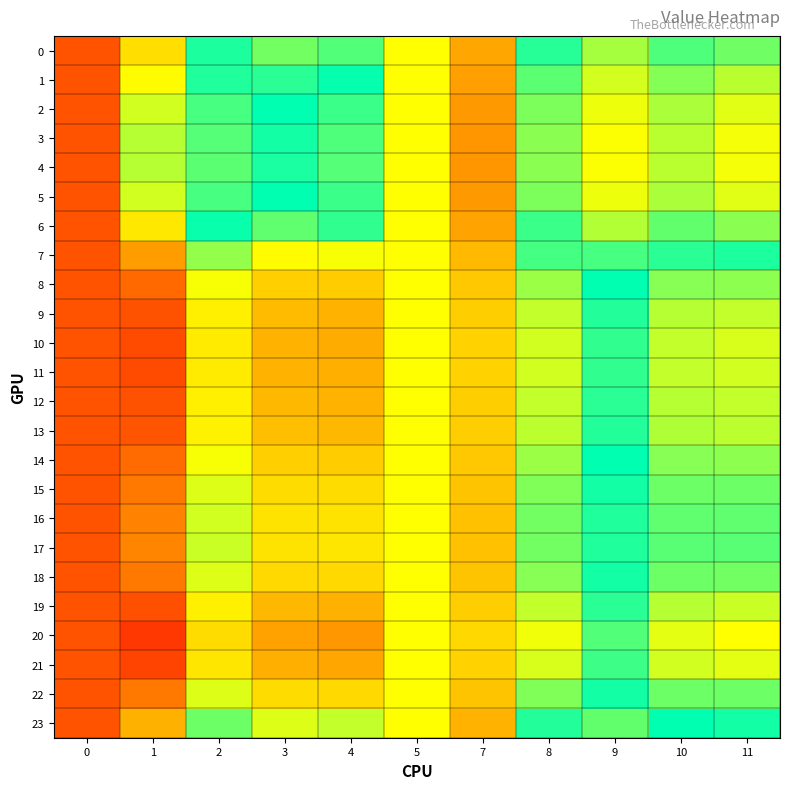

Between 3 and 7, which is larger?

7